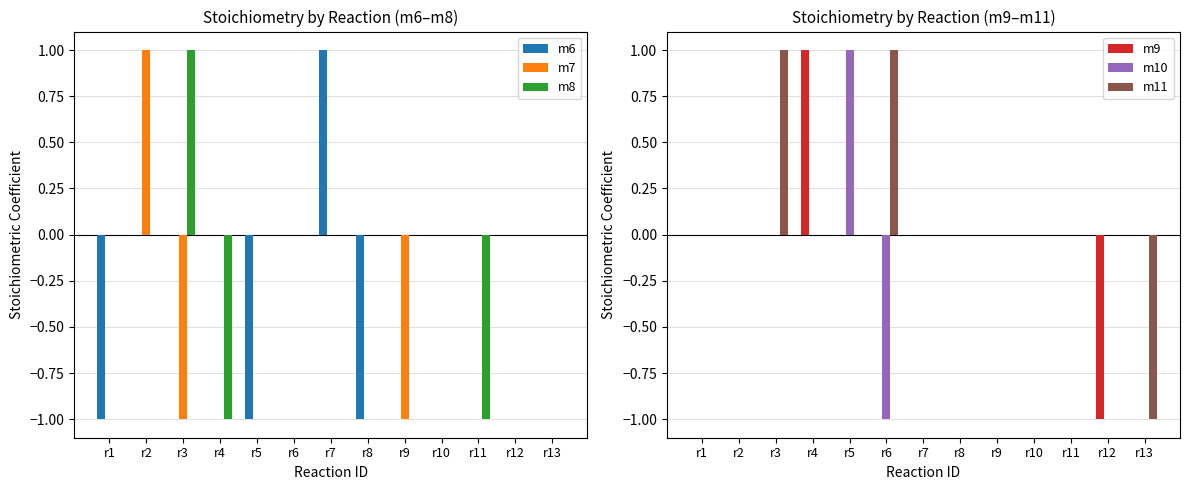

Which series changed the most between r5 and r9?

m6